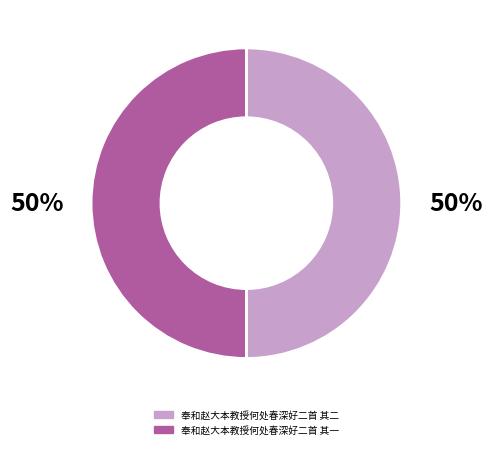

True or false: 奉和赵大本教授何处春深好二首 其二 accounts for 50% of the total.

True